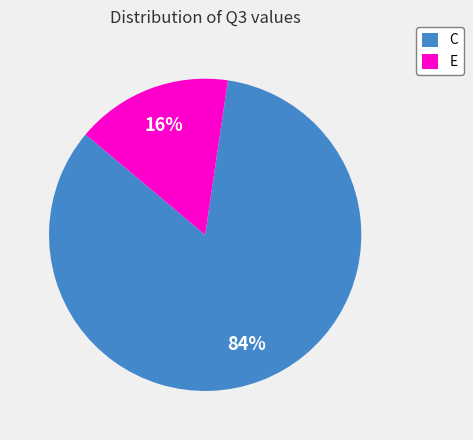

What is the ratio of the value at C to the value at E?

5.2